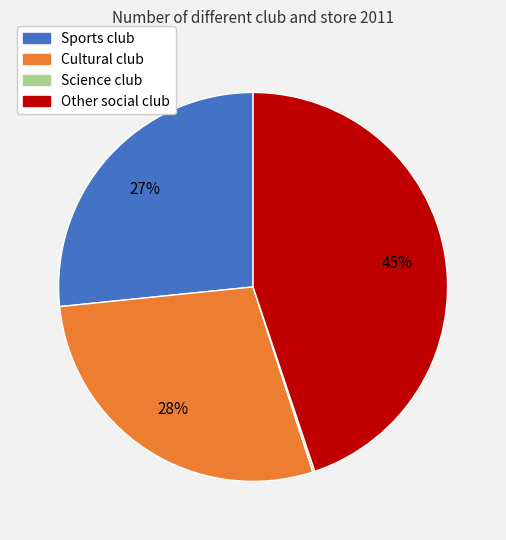

Does any single category account for the majority?

No